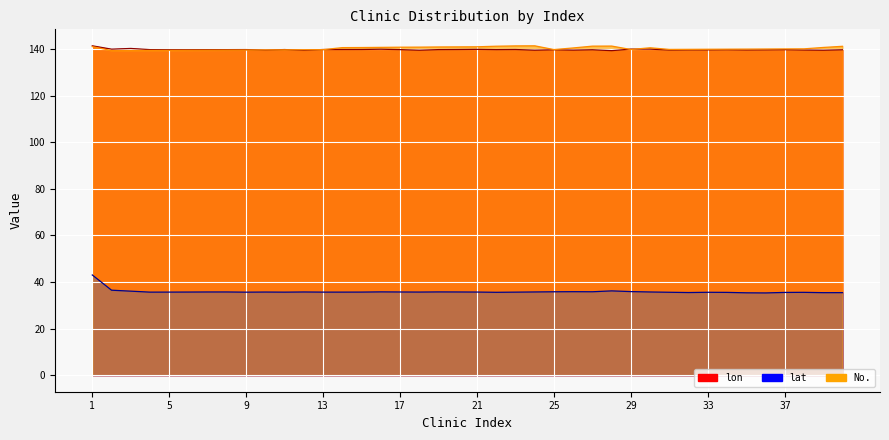

Which label corresponds to the largest value in the chart?

1